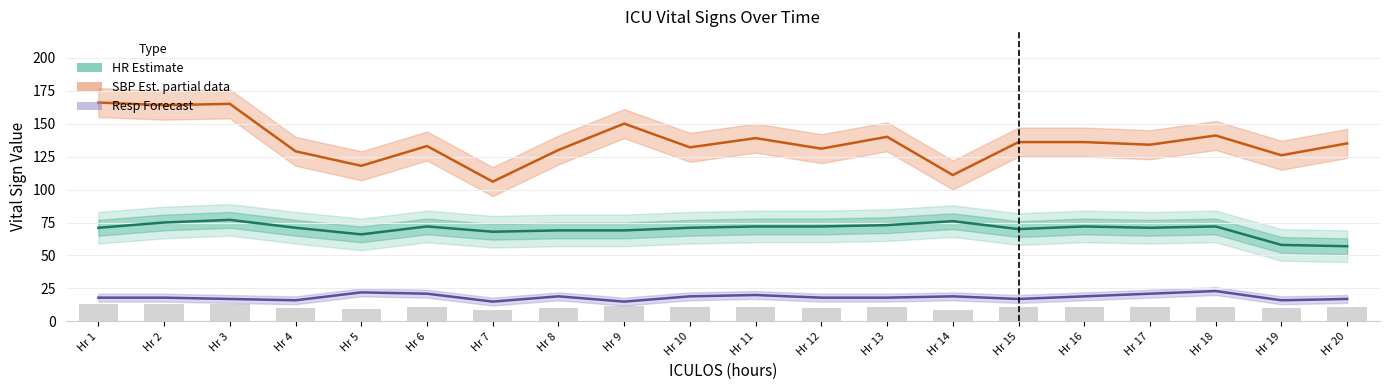

What is the sum of all SBP (Estimate based on partial data) values?

2722